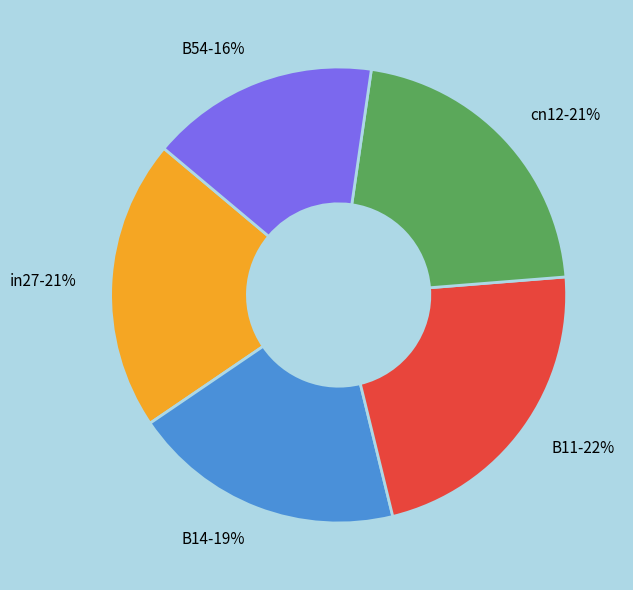

Between B11 and cn12, which is larger?

B11